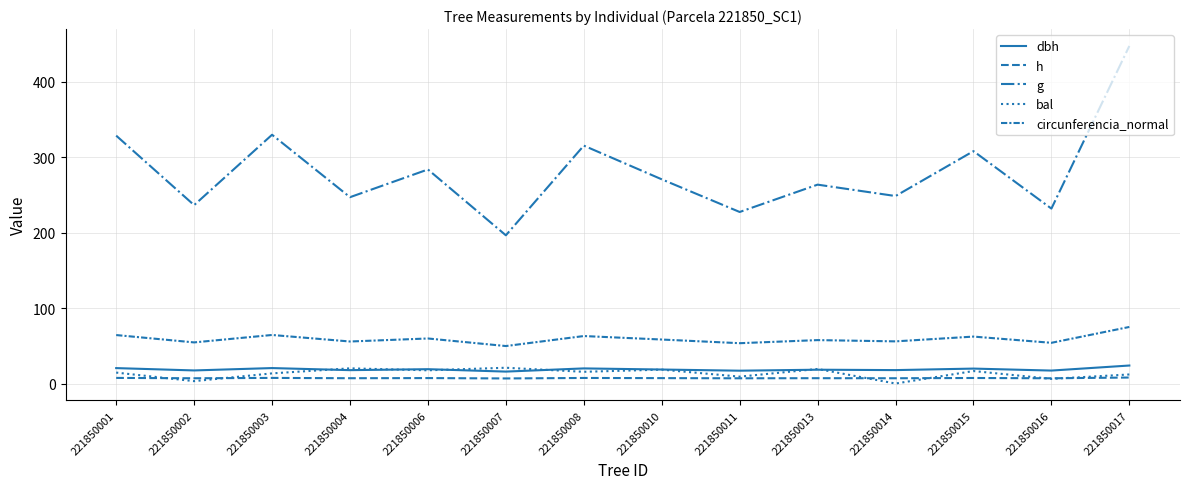

True or false: bal has a value of 30.1 at 221850004.

False